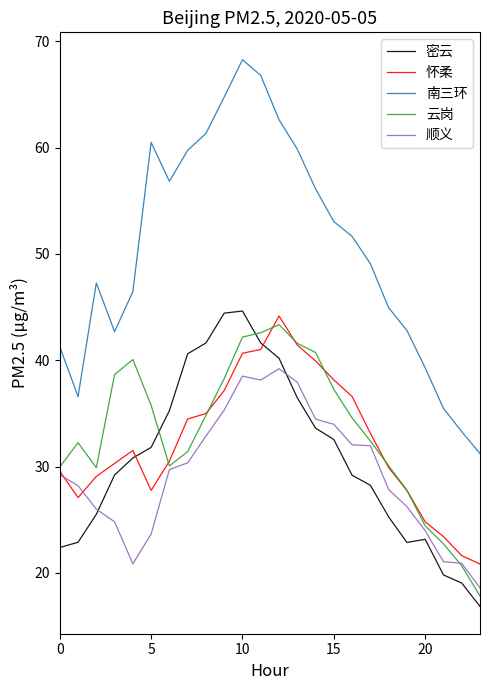

What is the difference between the maximum and minimum values in the 顺义 series?

20.6